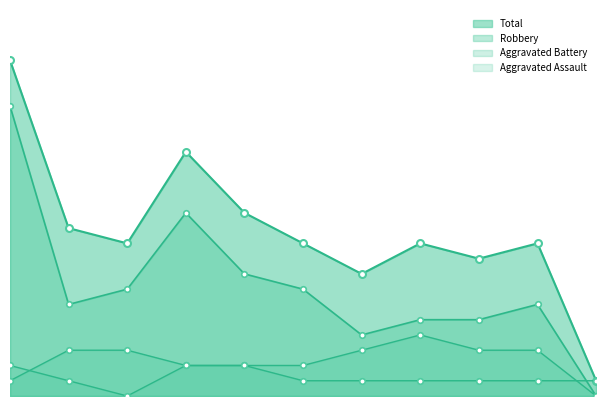

What is the sum of the Aggravated Assault values at 2019 and 2024?

3